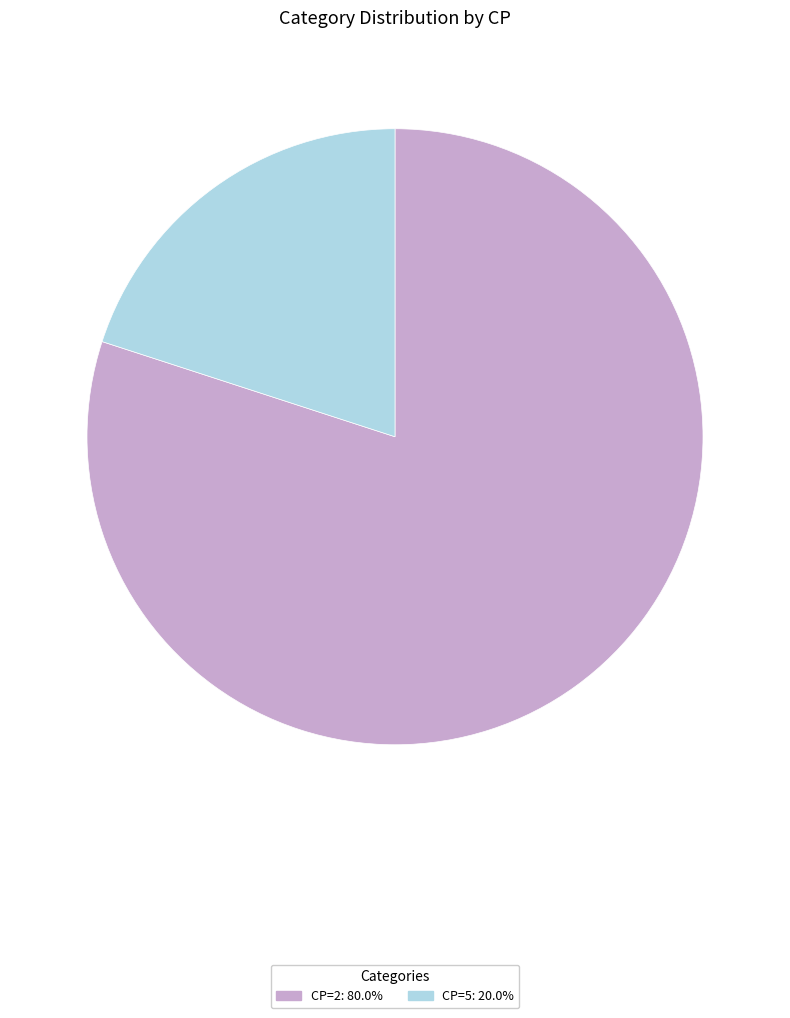

Does any single category account for the majority?

Yes